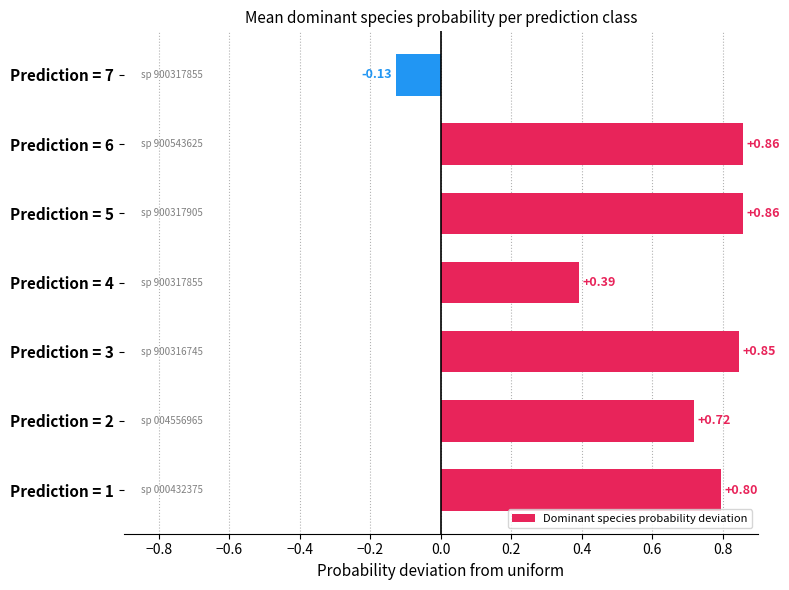

Which has a higher value, Prediction = 6 or Prediction = 4?

Prediction = 6